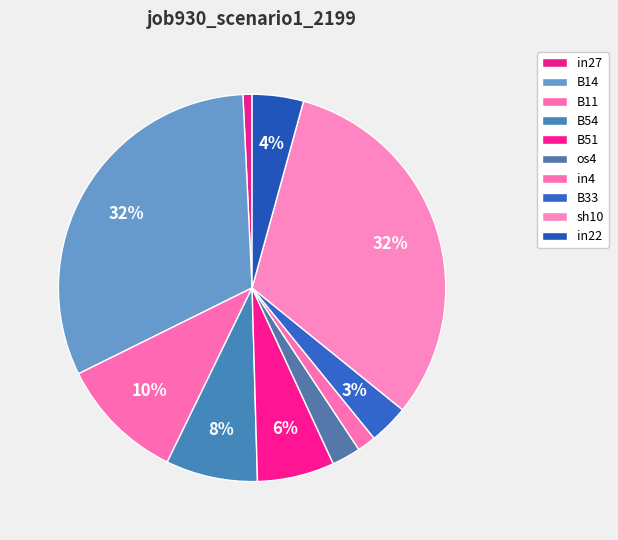

Is it true that B14 is 23% of the pie?

False